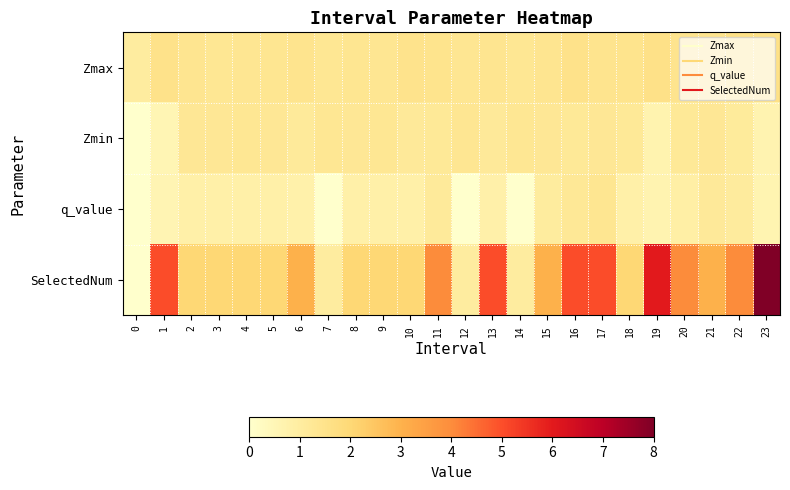

Between 11 and 22, which is larger?

22